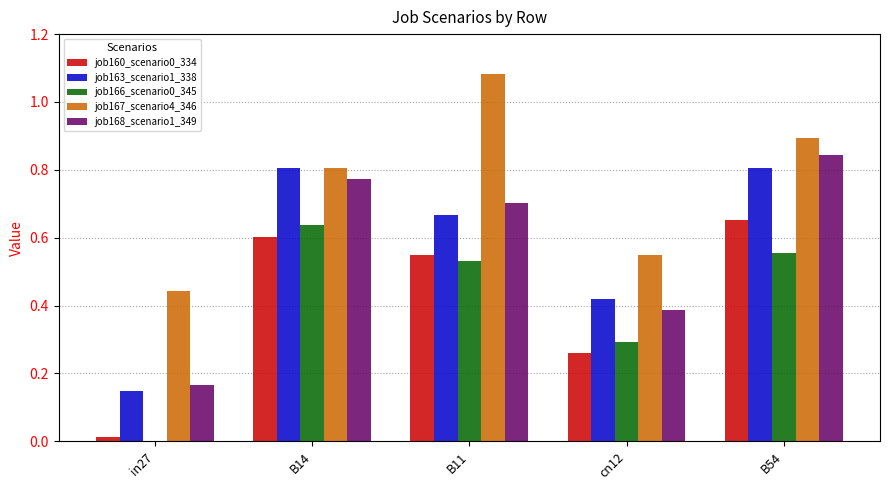

What is the sum of all job167_scenario4_346 values?

3.8